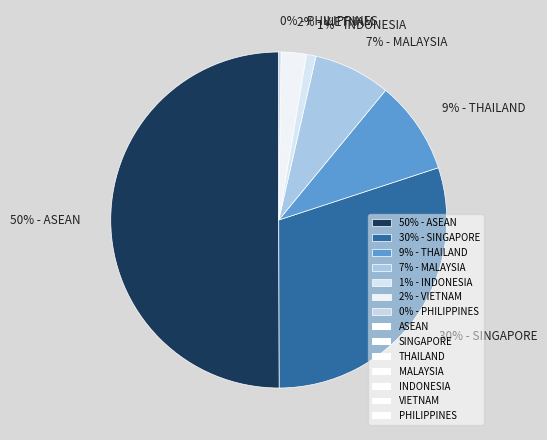

Is it true that 50% - ASEAN is 50% of the pie?

True